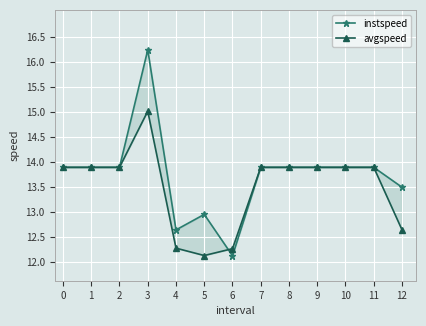

What is the value of the avgspeed point at the 1st from the left?

13.9